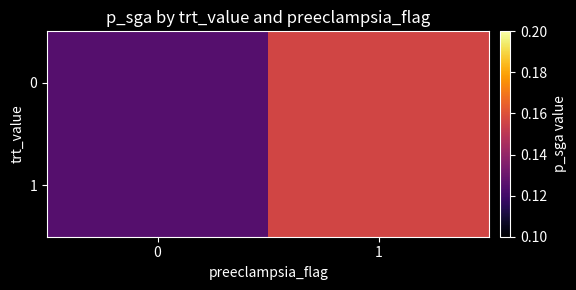

Rank the series at 1 from lowest to highest value.

0, 1